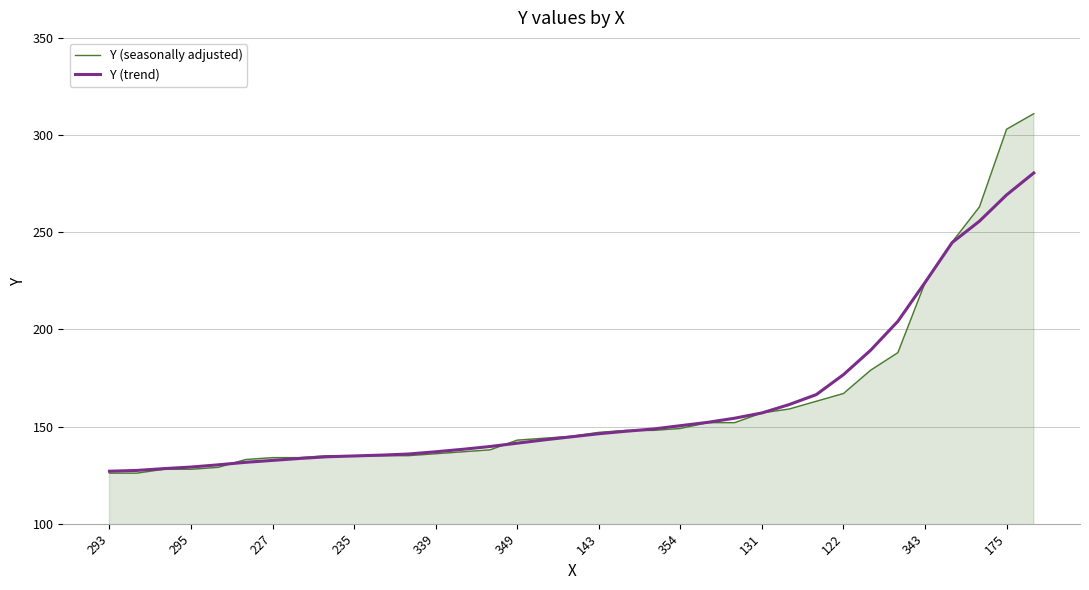

What is the smallest value displayed?

126.0